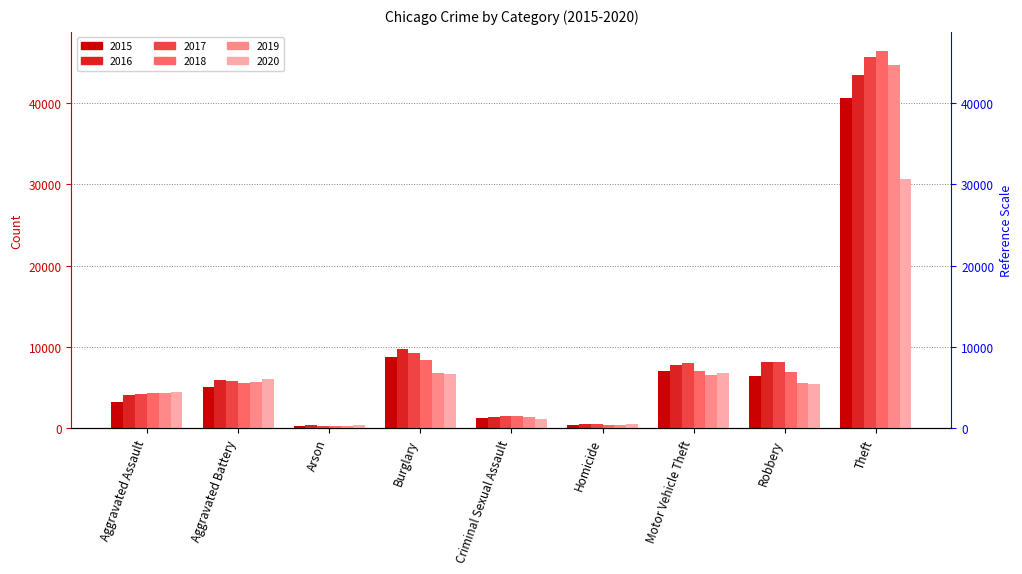

Which series has the largest total across all categories?

2017